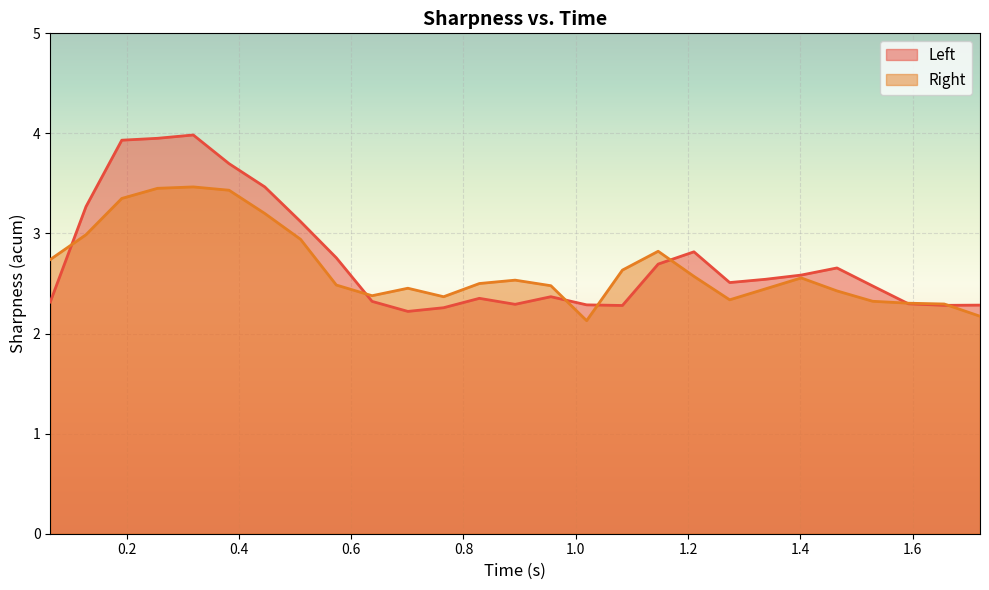

What is the value of the Left point at the 21st from the left?

2.5